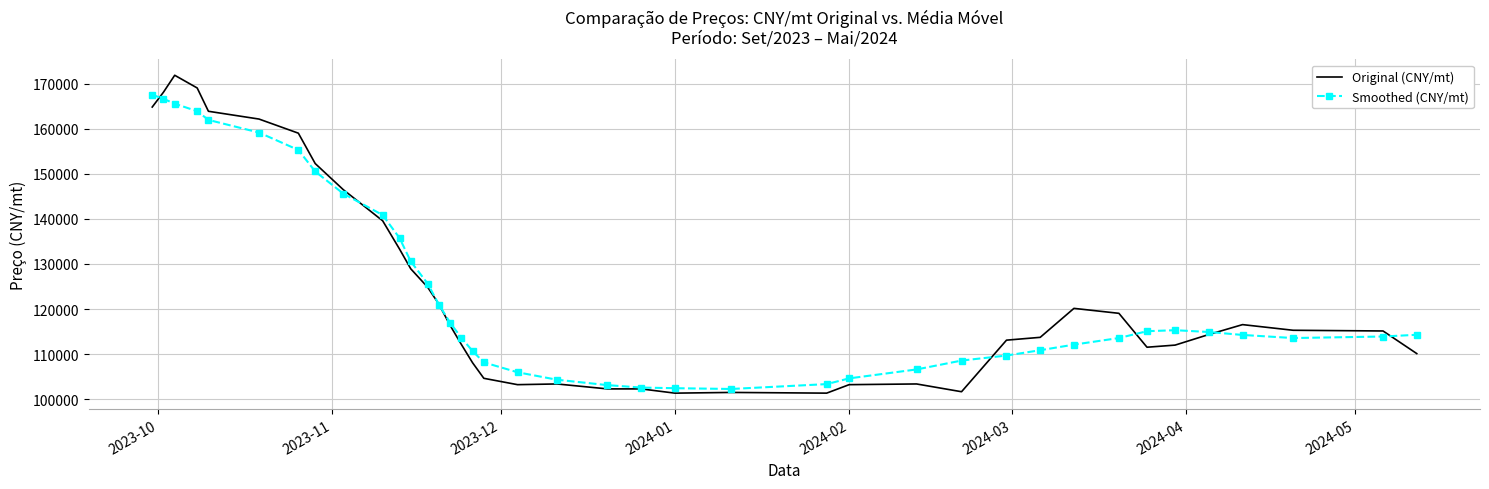

What is the highest value of the Smoothed (CNY/mt) series?

167527.1